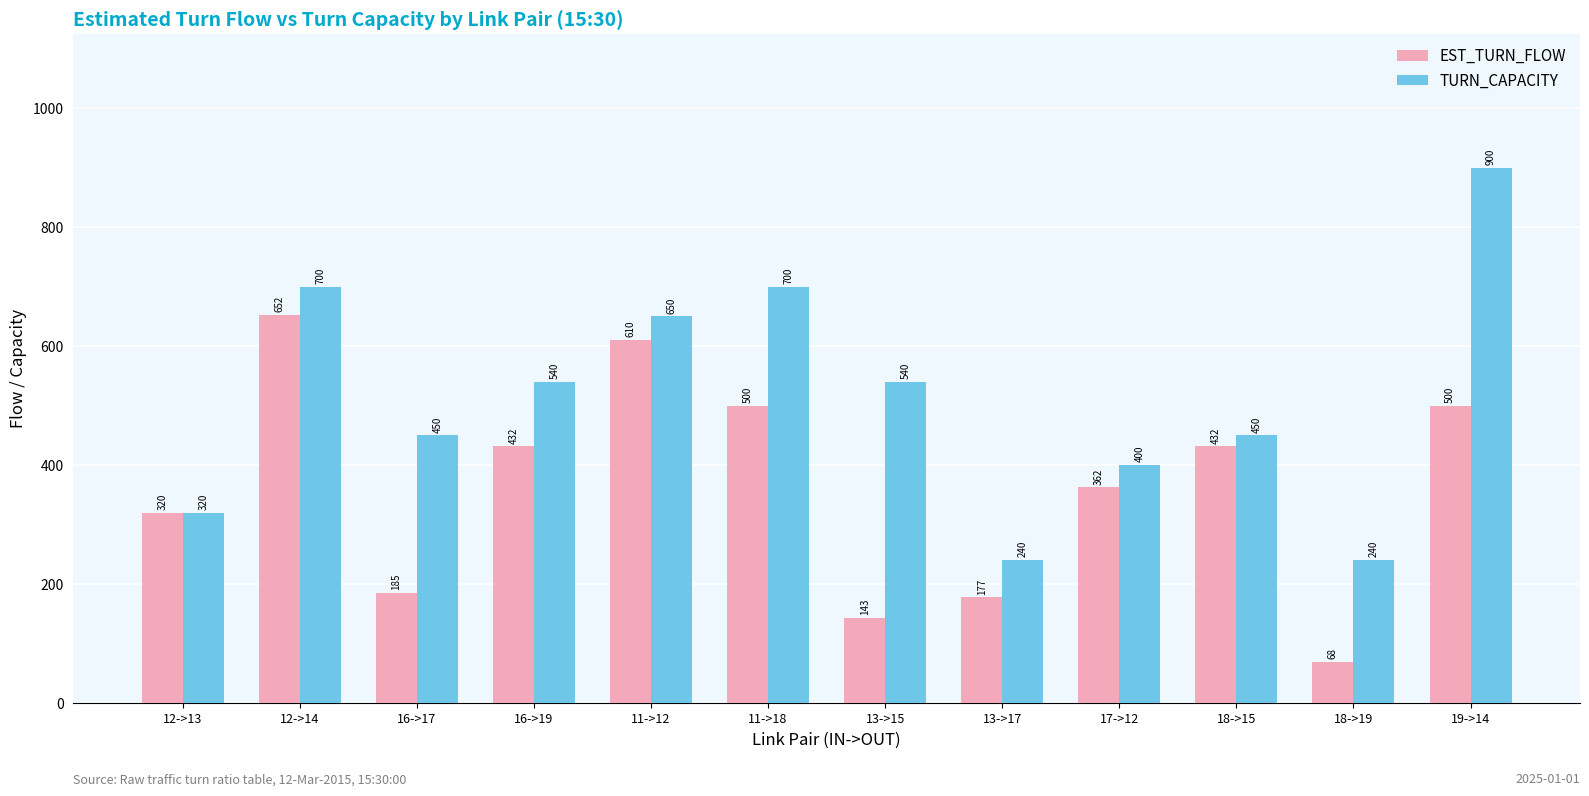

What is the maximum value for EST_TURN_FLOW?

652.4